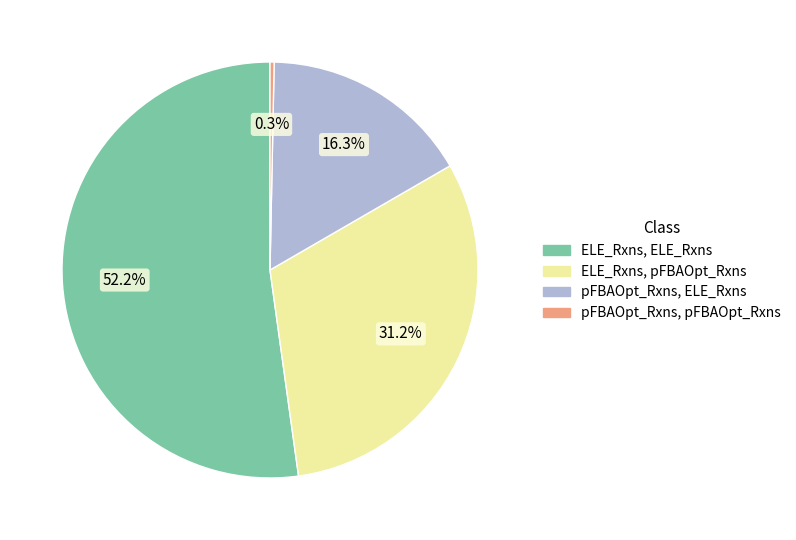

Does any single category account for the majority?

Yes